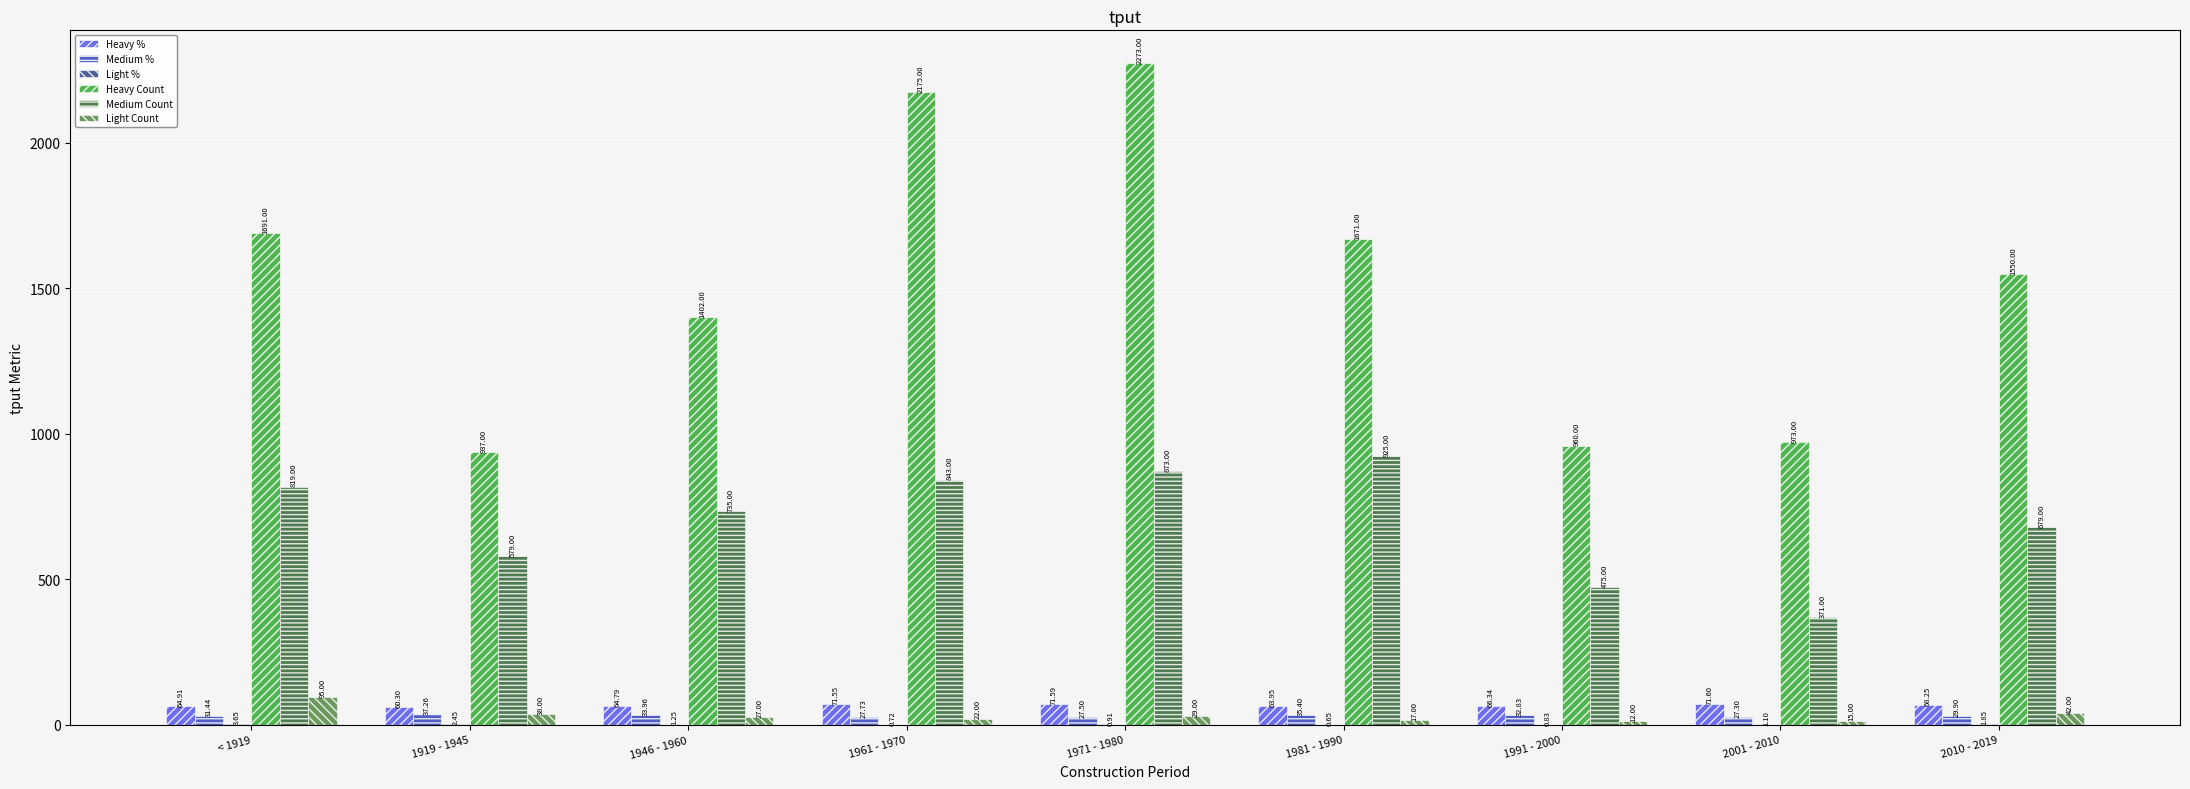

Between < 1919 and 1991 - 2000, which series saw the biggest shift?

Heavy Count